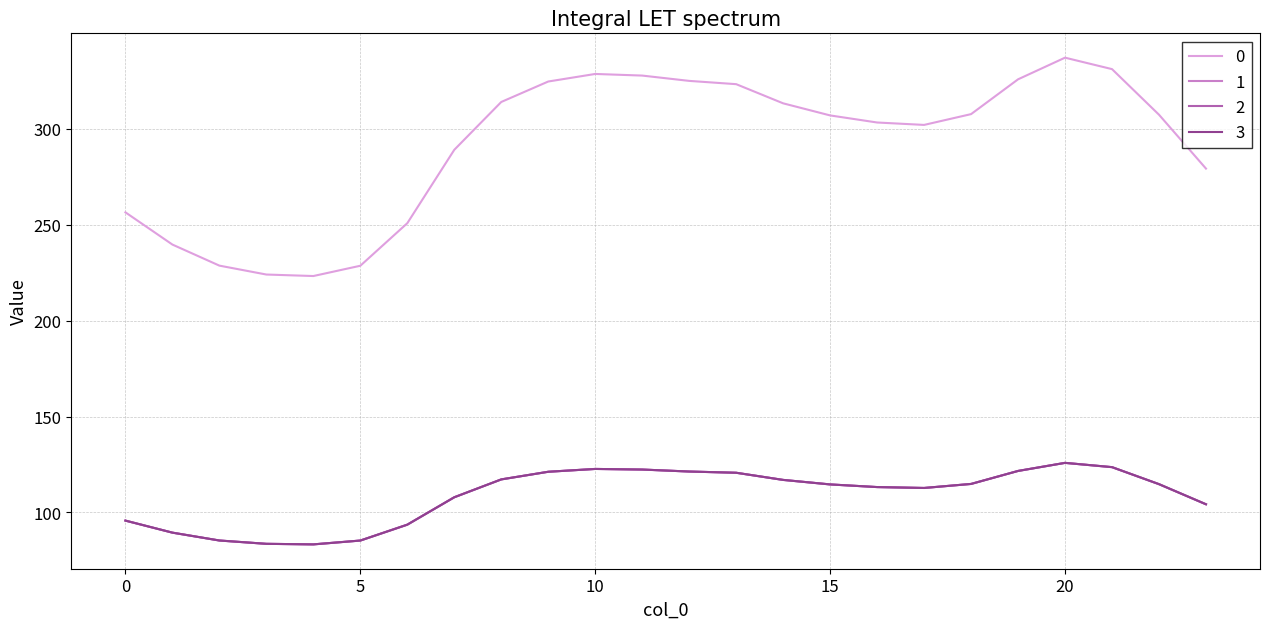

Does the chart have visible grid lines?

Yes